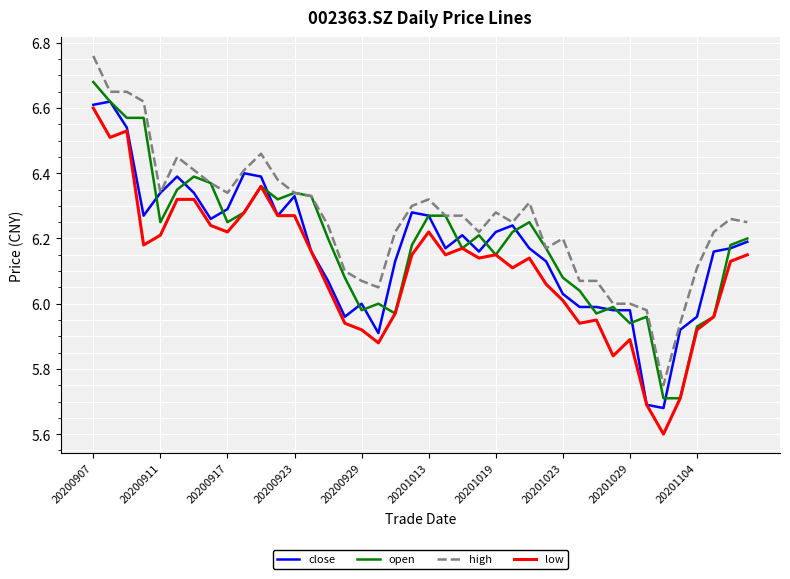

True or false: low and high cross at least once.

False